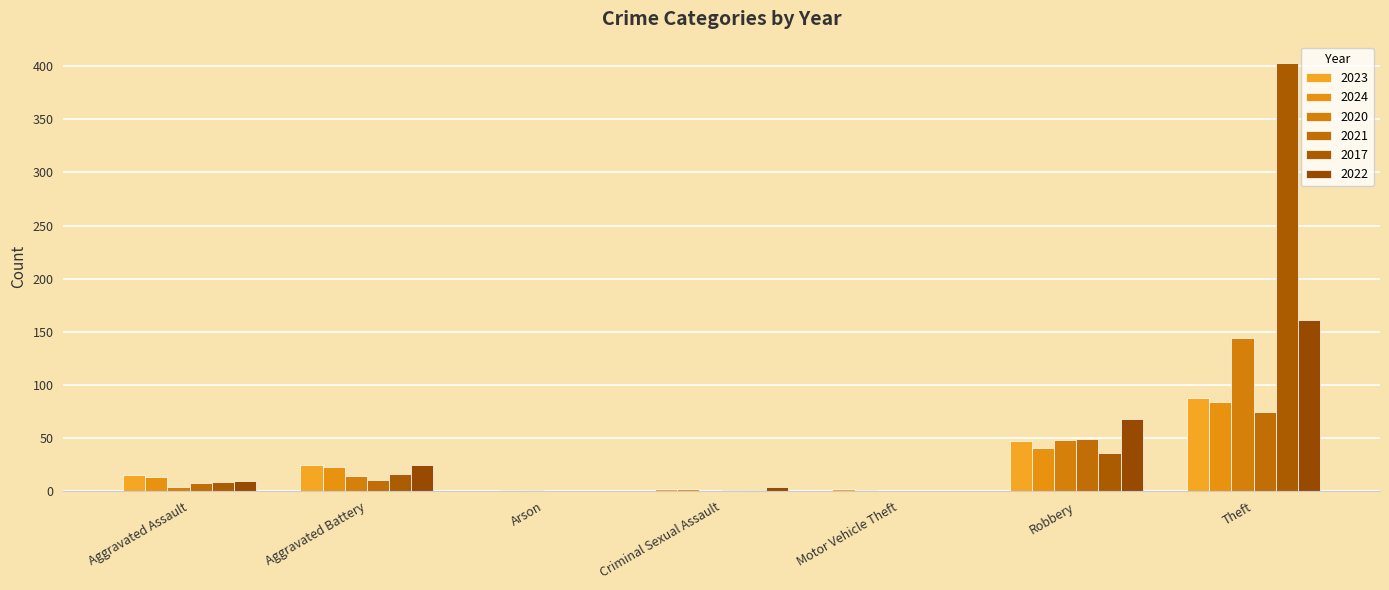

How many series are shown in this chart?

6